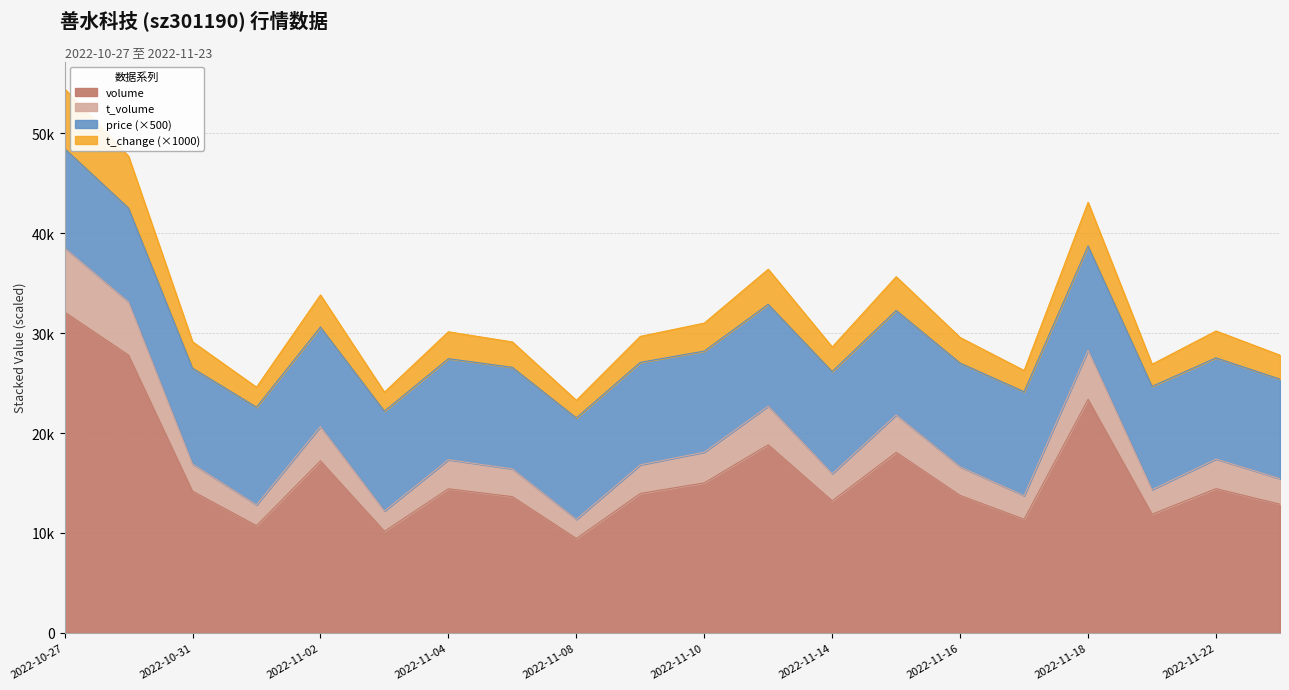

Is the value of t_change at 2022-11-14 greater than the value of volume at 2022-11-02?

No